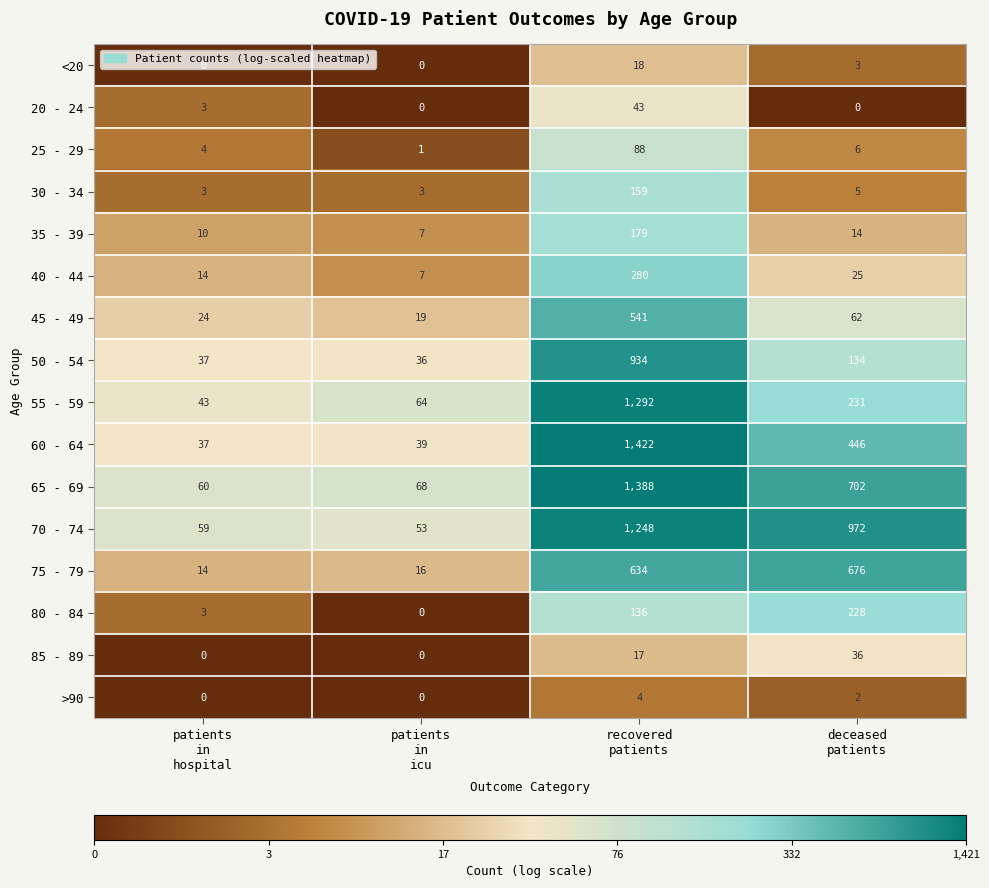

What is the sum of all 50 - 54 values?

1141